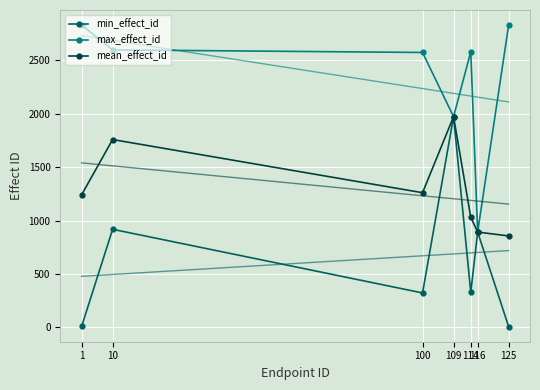

Reading left to right, extract all data points from this chart.

min_effect_id: 1=10	10=918	100=323	109=1971	114=328	116=892	125=8
max_effect_id: 1=2827	10=2595	100=2571	109=1971	114=2578	116=892	125=2827
mean_effect_id: 1=1241	10=1757	100=1260	109=1971	114=1031	116=892	125=856